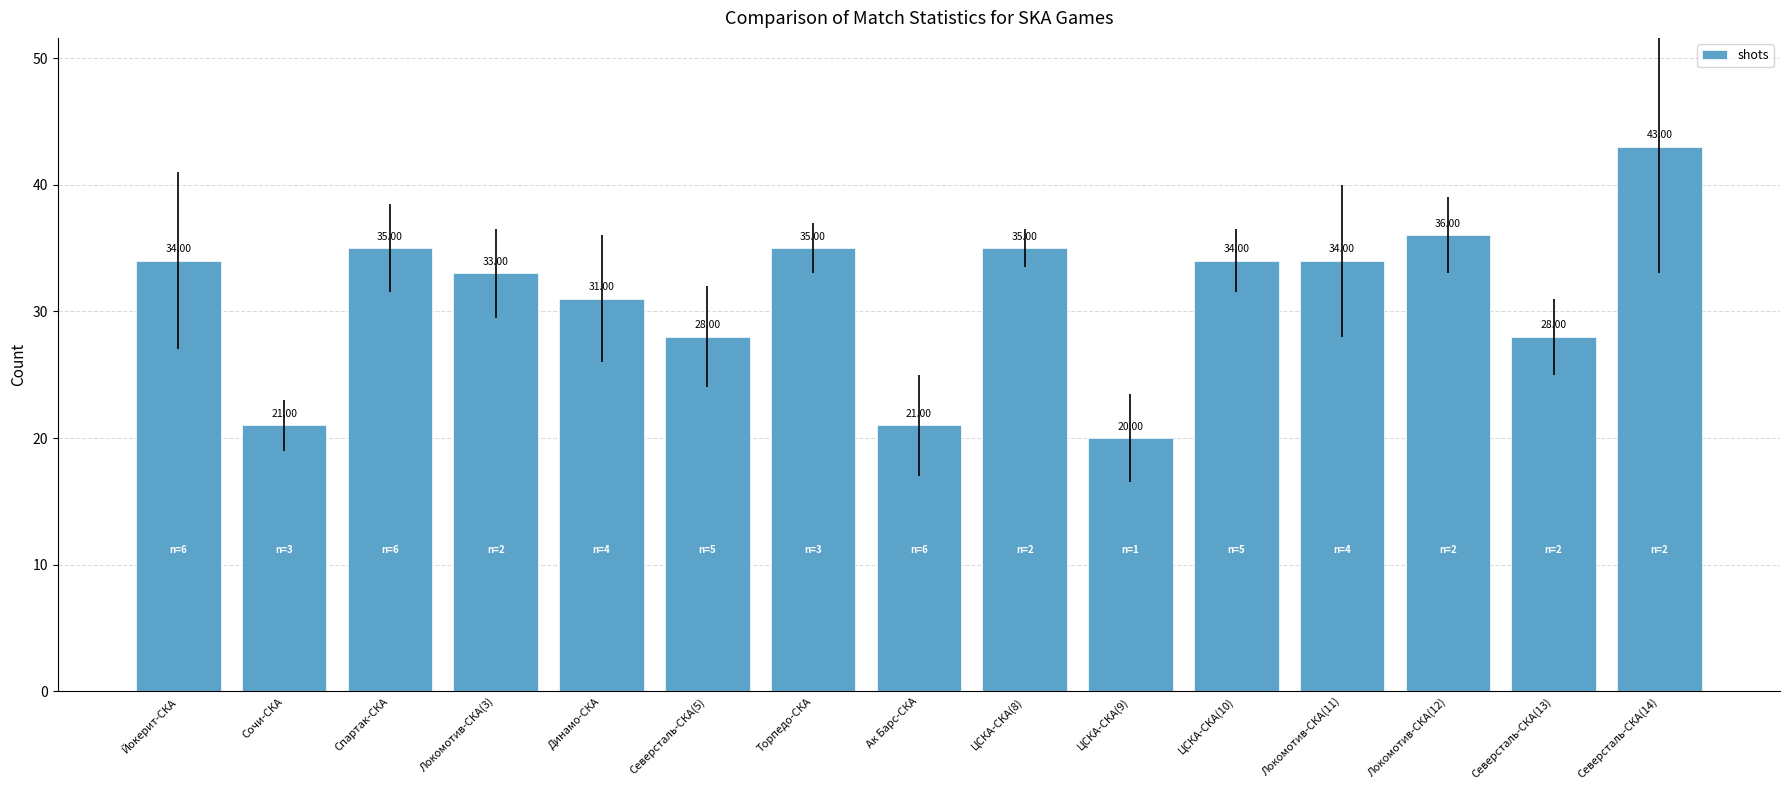

Are the bars grouped side by side (vs. stacked)?

No